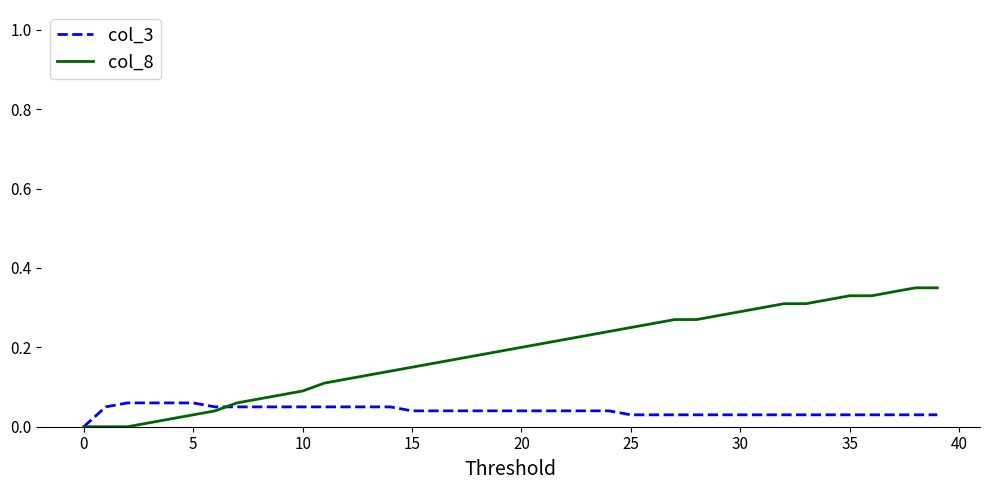

Rank the series by their maximum value, from highest to lowest.

col_8, col_3